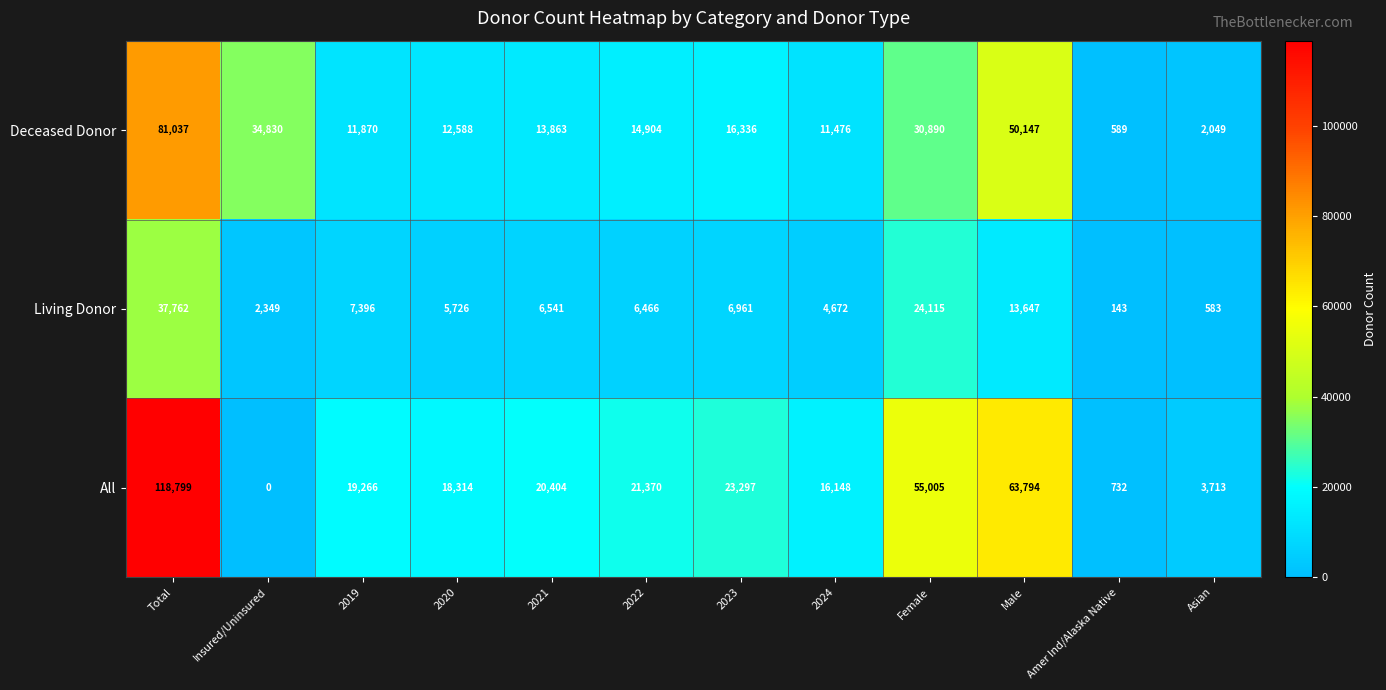

What is the difference between the maximum and minimum values in the Living Donor series?

37619